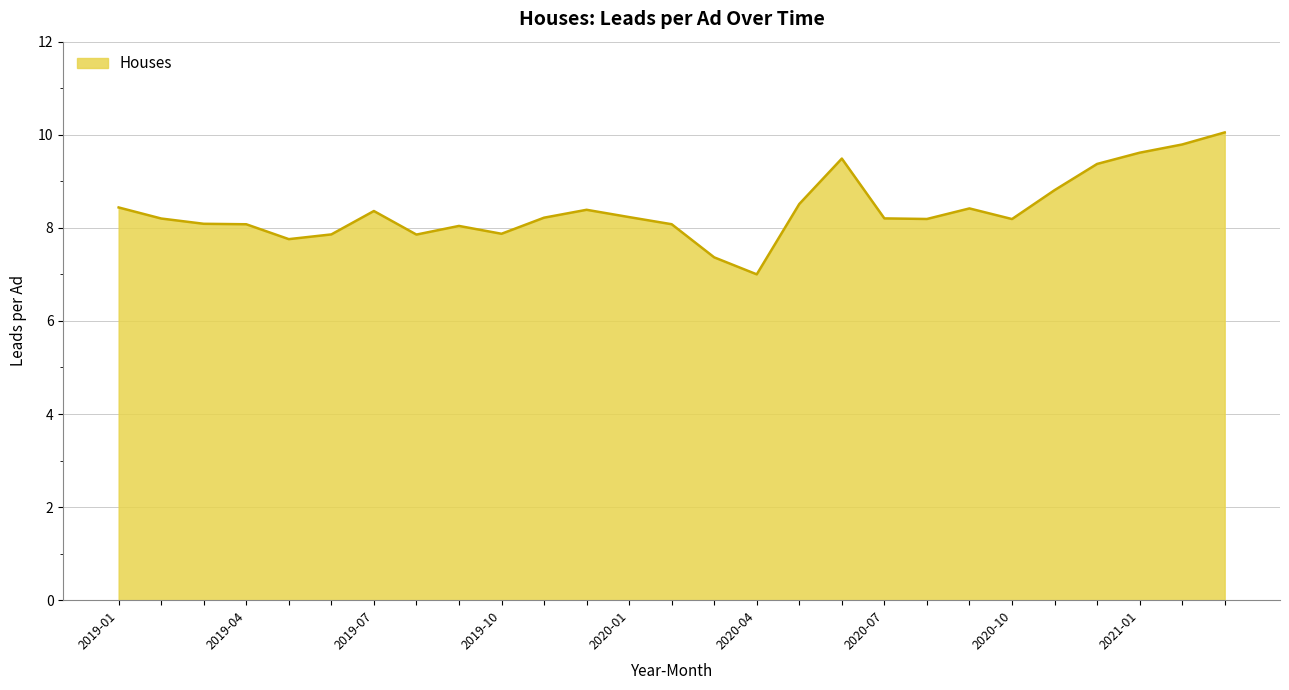

What is the greatest value displayed?

10.0